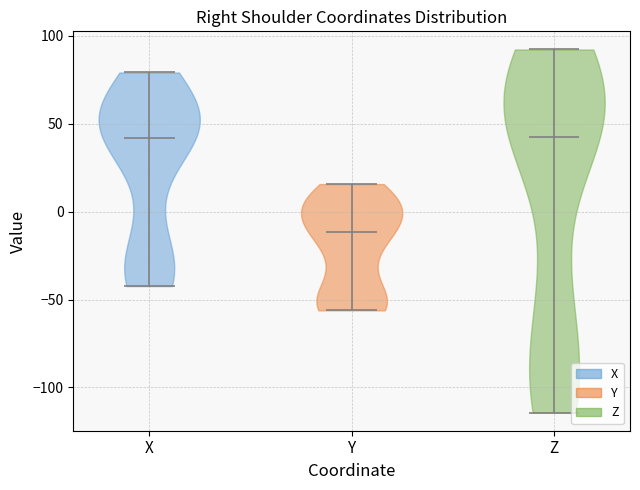

Reading left to right, read every violin against the y-axis: where its median line is, and the lowest and highest points it reaches. The values are not printed on the chart, so give them approximately, as read against the axis.

X: median line 40, lowest point -40, highest point 80
Y: median line -10, lowest point -55, highest point 15
Z: median line 40, lowest point -115, highest point 90